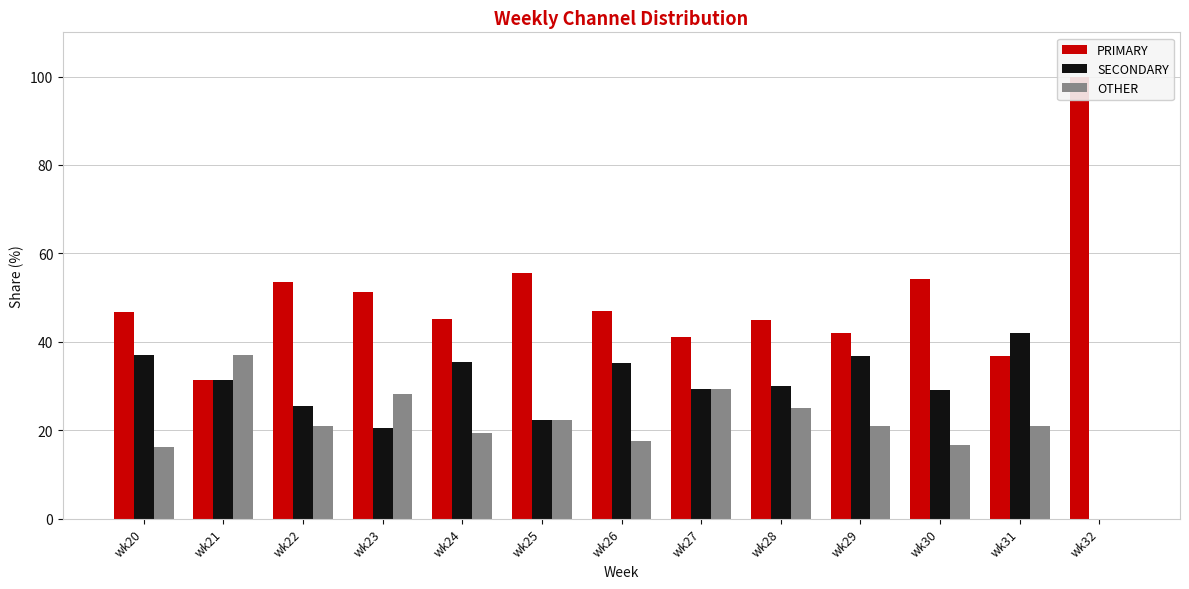

Which label corresponds to the smallest value in the chart?

wk32